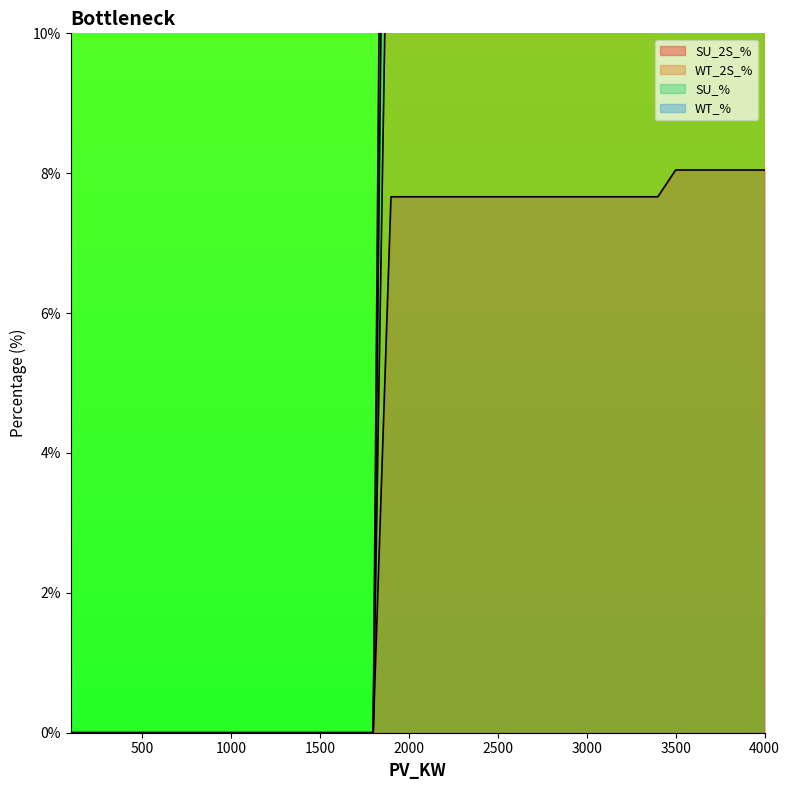

Count the number of categories in the chart.

40